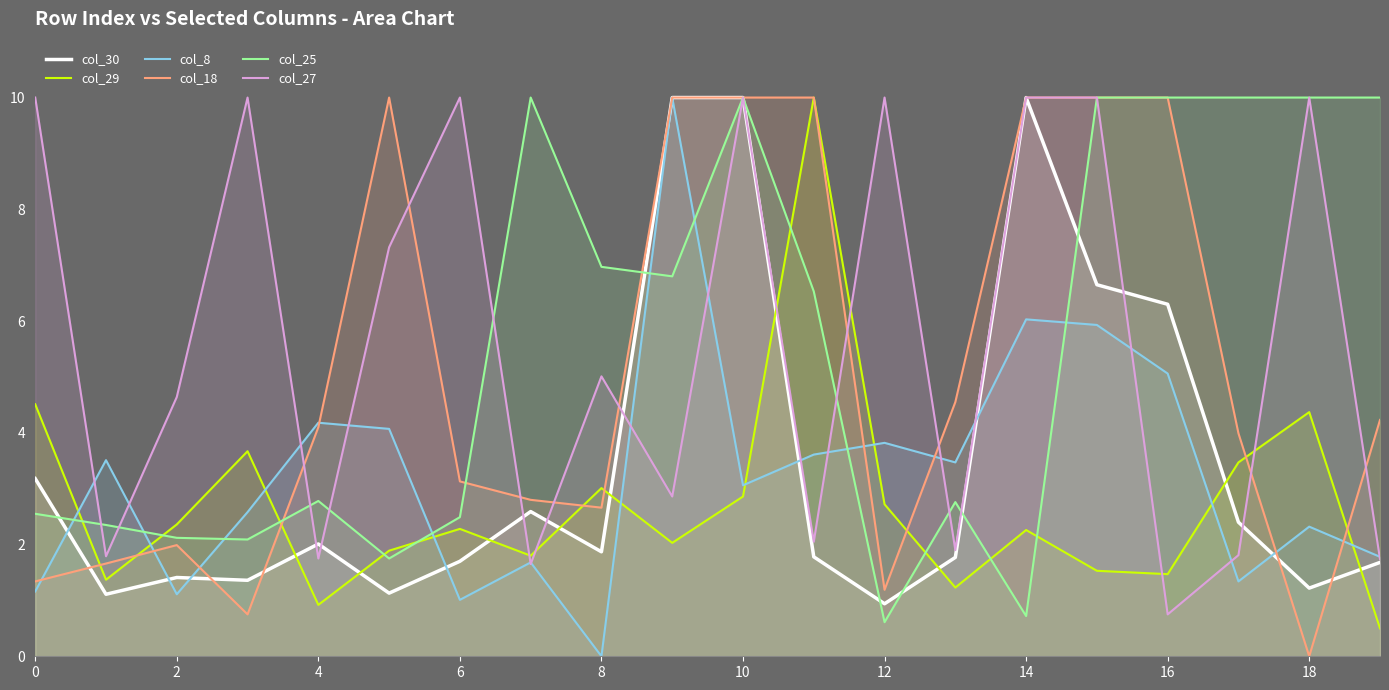

What are all the series names shown in the legend?

col_30, col_29, col_8, col_18, col_25, col_27